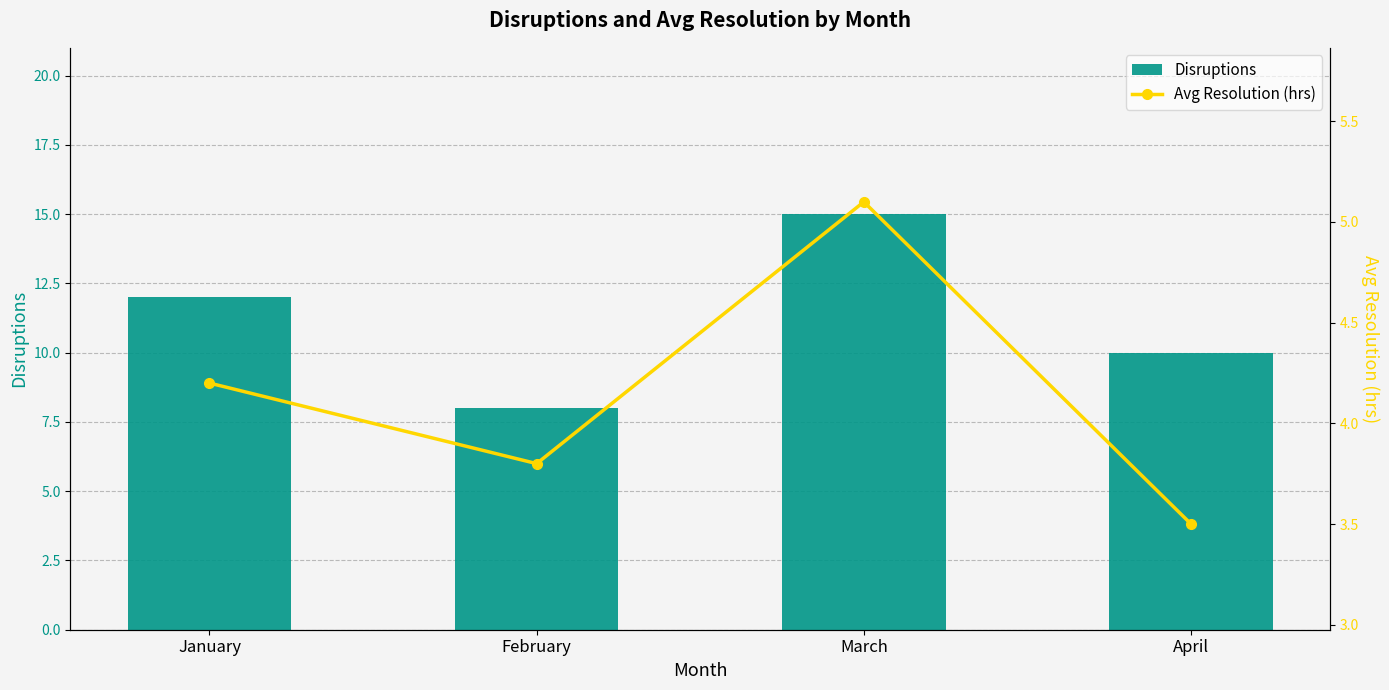

Reading left to right, transcribe all the data shown in this chart.

Disruptions: 12.0	8.0	15.0	10.0
Avg Resolution (hrs): 4.2	3.8	5.1	3.5